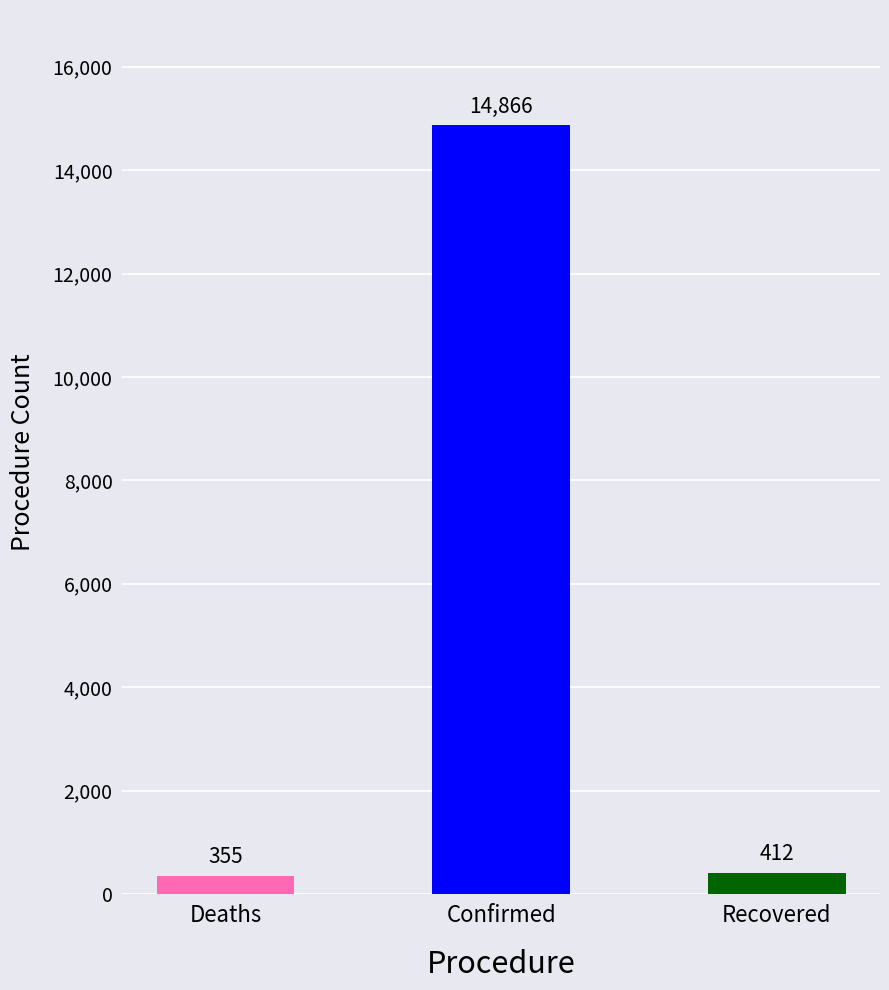

What position from the right is Recovered?

1